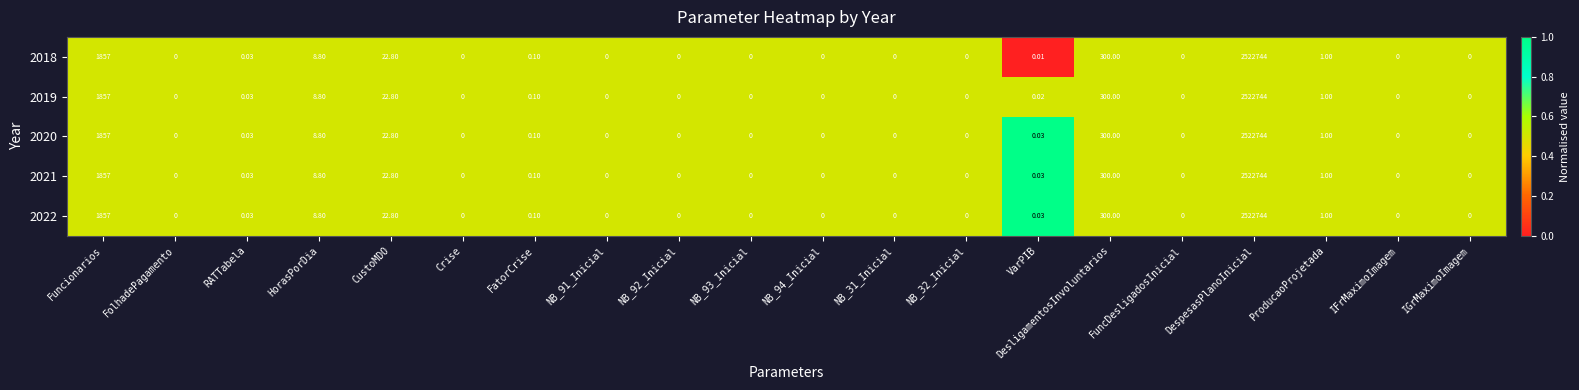

Which label corresponds to the largest value in the chart?

DespesasPlanoInicial